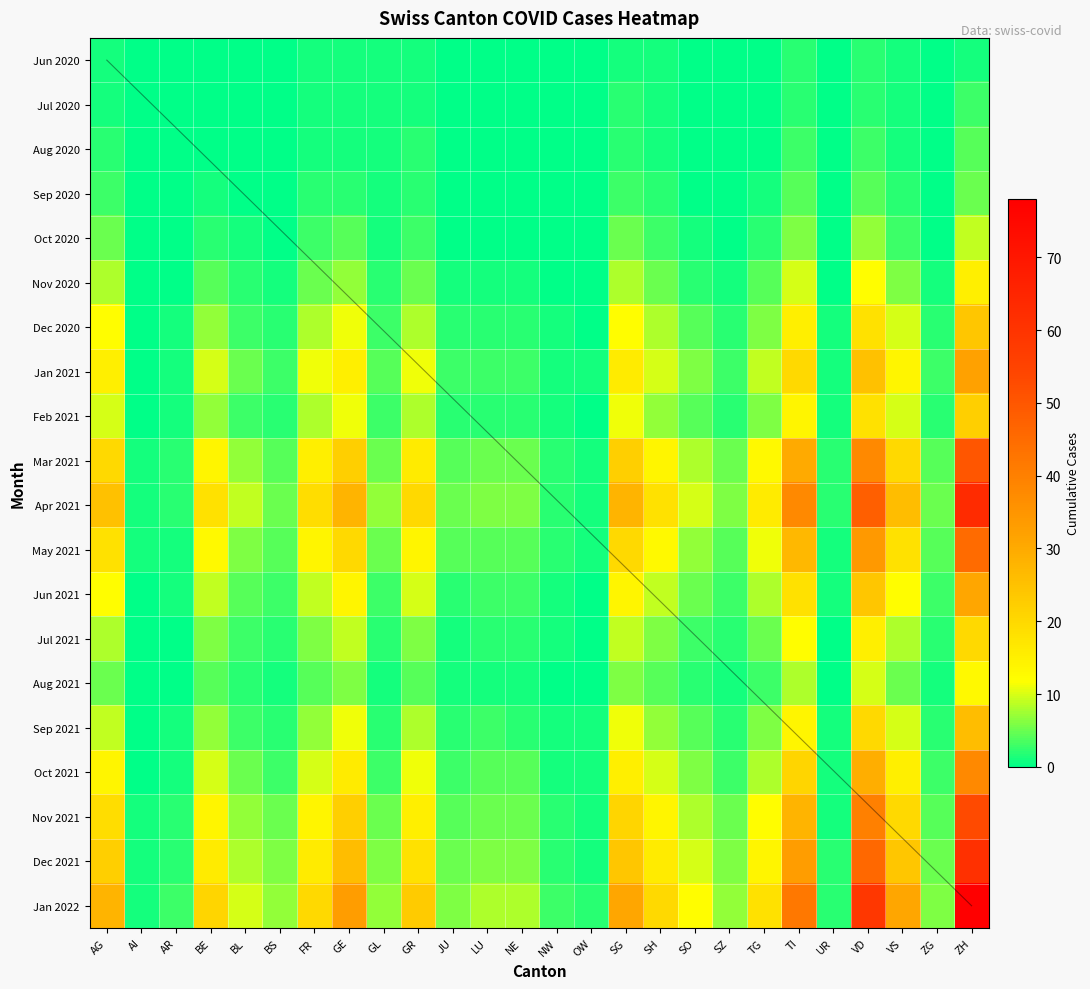

Count the number of data series in this chart.

20